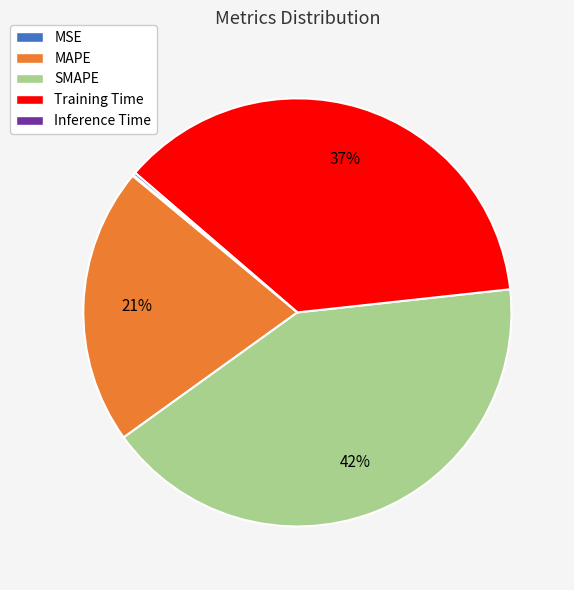

Which slice is the largest?

SMAPE